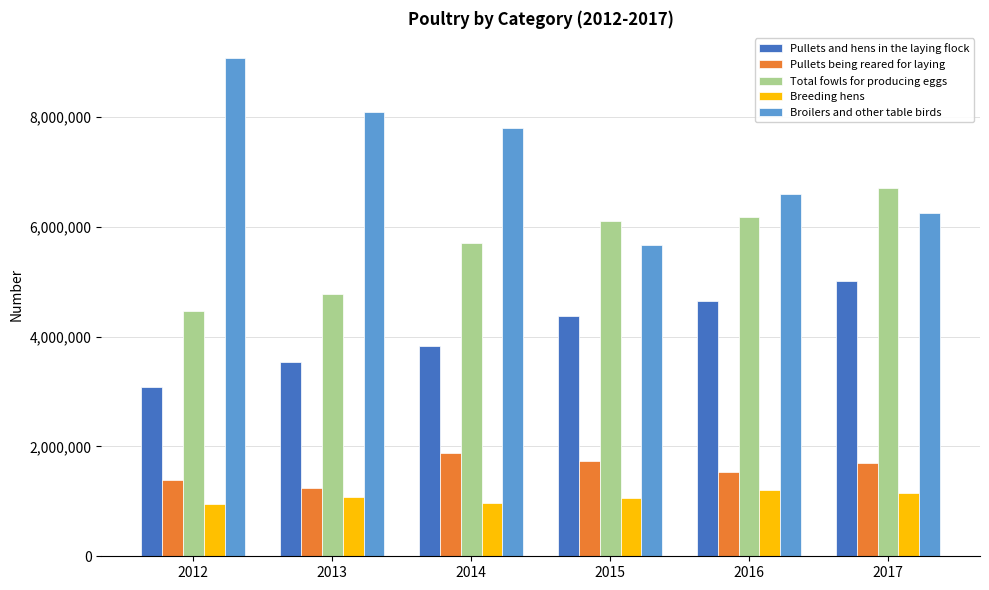

Count the number of data series in this chart.

5